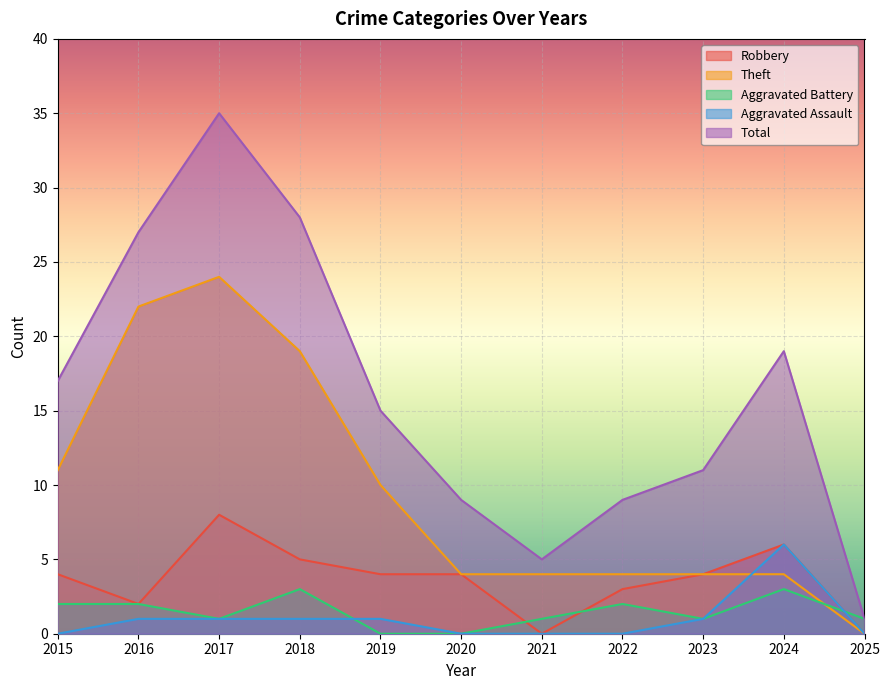

The value of Aggravated Assault at 2022 is 0. True or false?

True